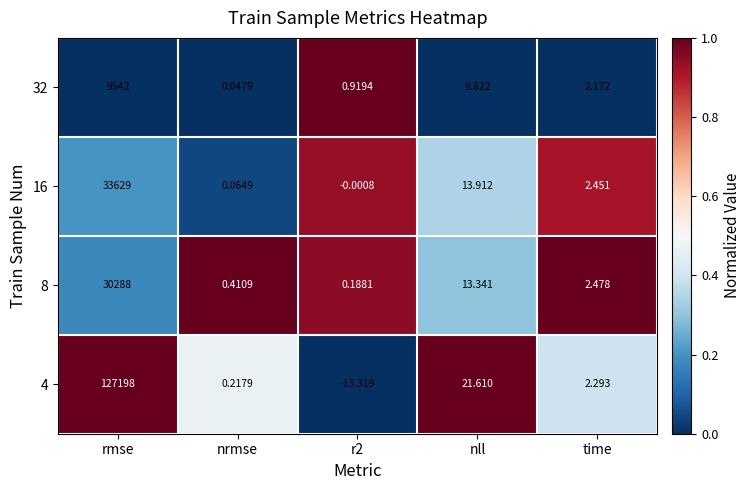

At which category is the sum across all series the highest?

rmse